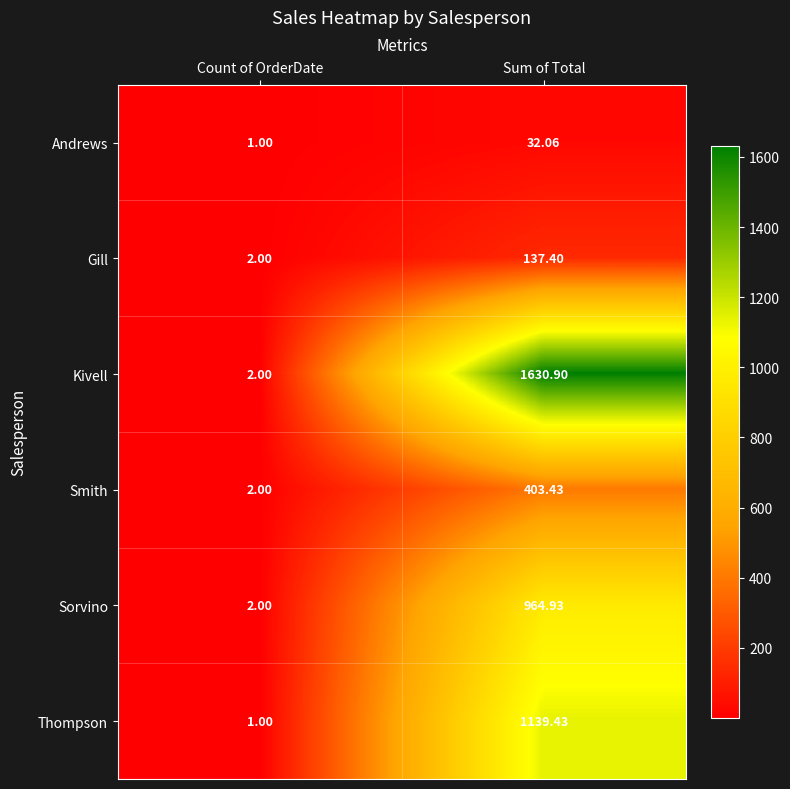

Where is Smith nearest to the value 202?

Count of OrderDate